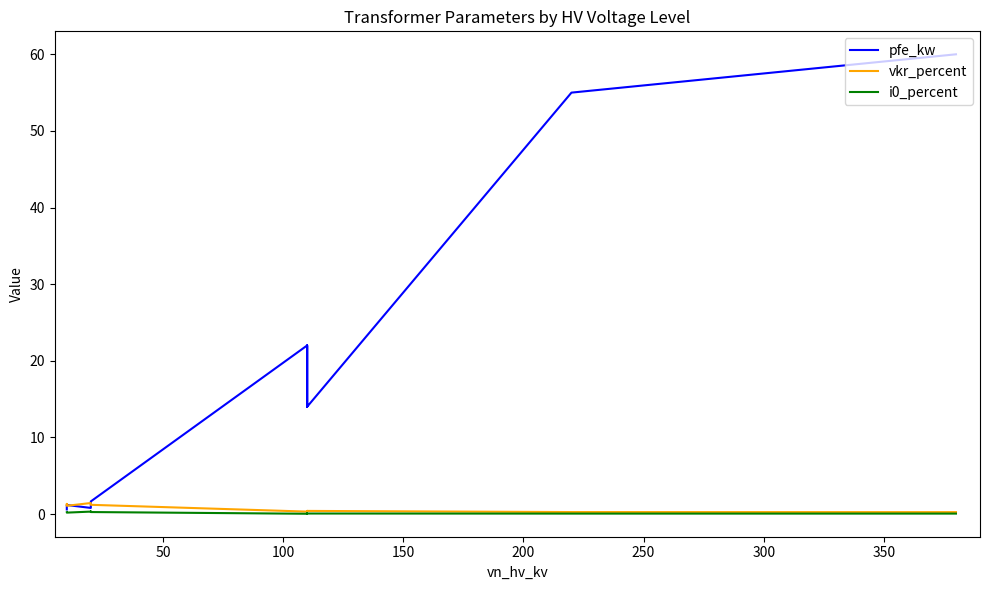

What is the minimum value for pfe_kw?

0.6